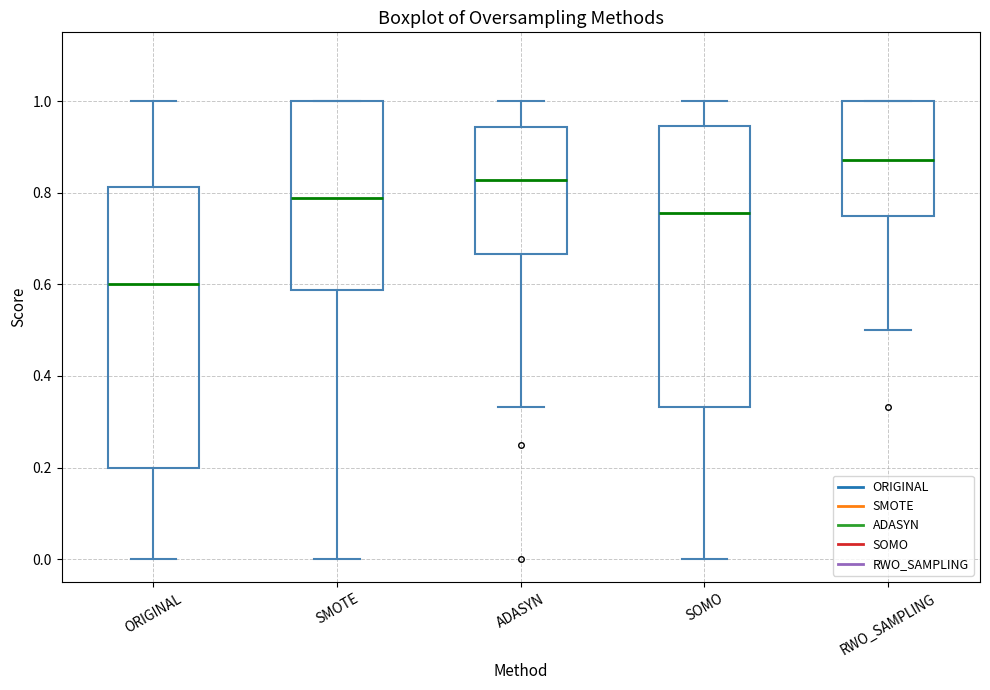

Where is the lower edge of the box for SMOTE on the y-axis? The values are not printed on the chart, so give them approximately, as read against the axis.

0.58